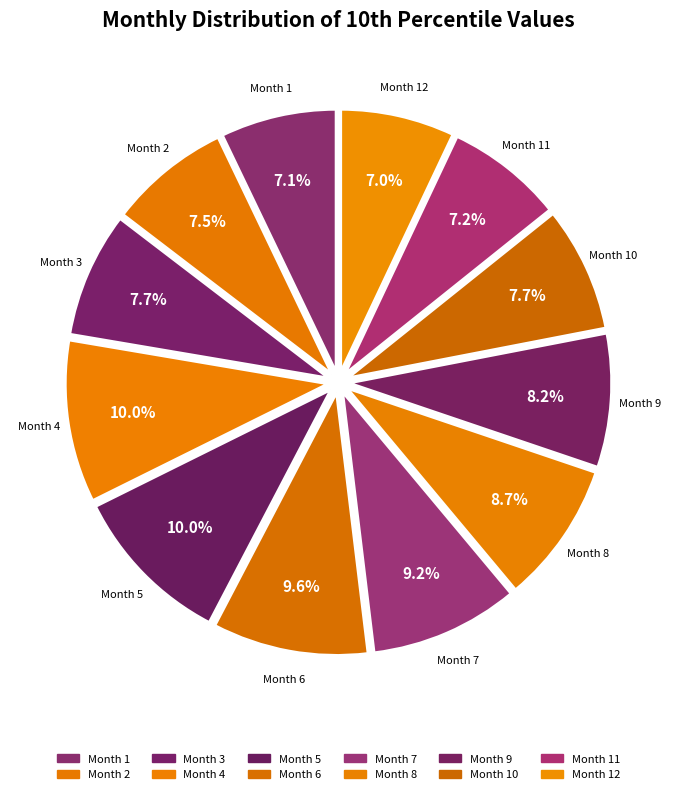

To the nearest percent, what is the average slice percentage?

8%